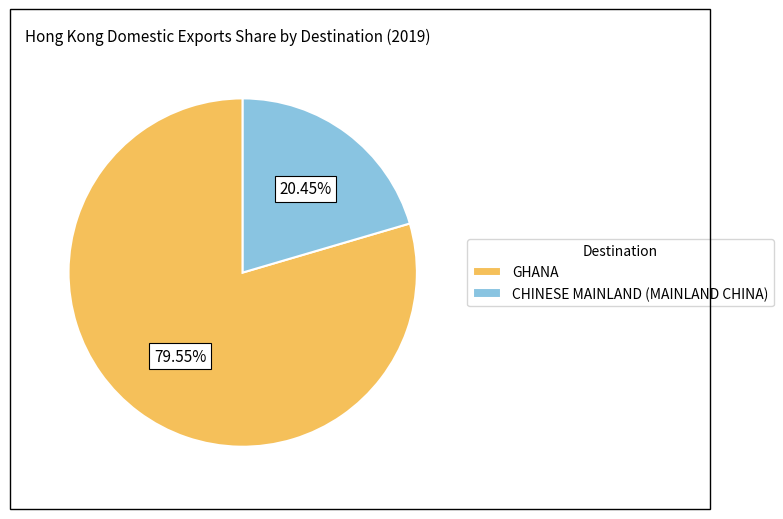

To the nearest percent, what is the difference between the GHANA and CHINESE MAINLAND (MAINLAND CHINA) slice percentages?

59%